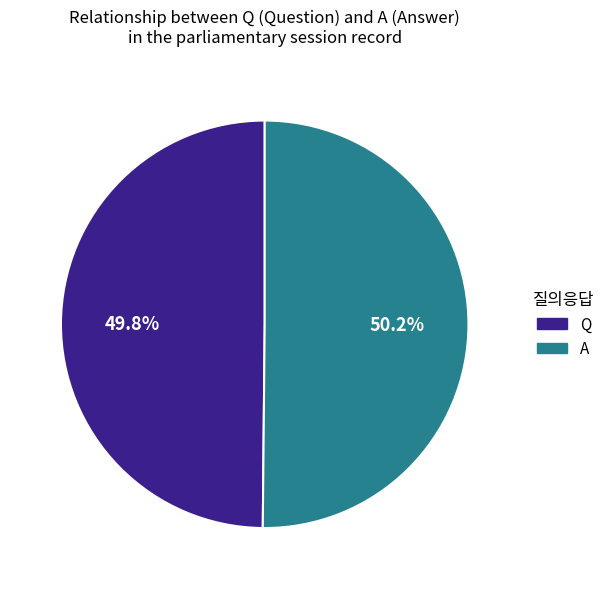

How many segments does this pie chart have?

2